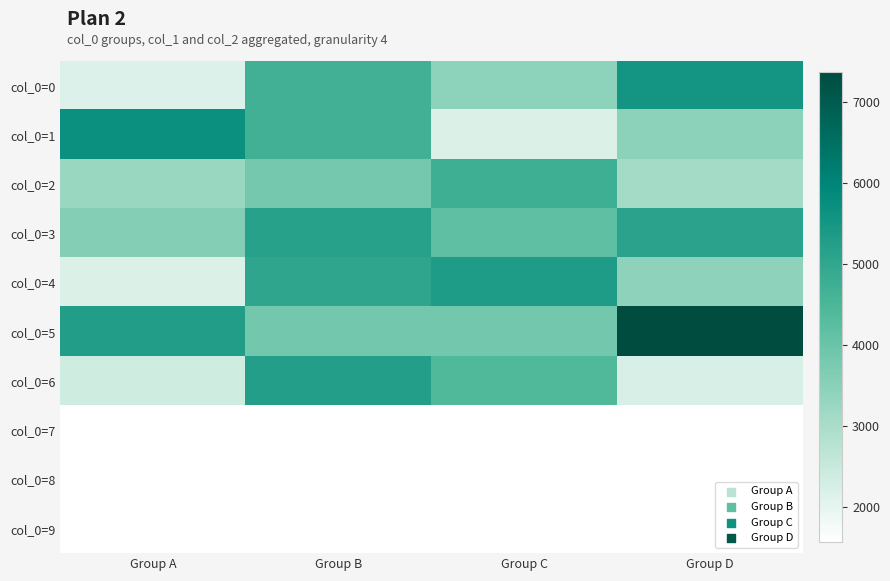

Rank the series at Group D from highest to lowest value.

col_0=5, col_0=0, col_0=3, col_0=1, col_0=4, col_0=2, col_0=6, col_0=7, col_0=8, col_0=9